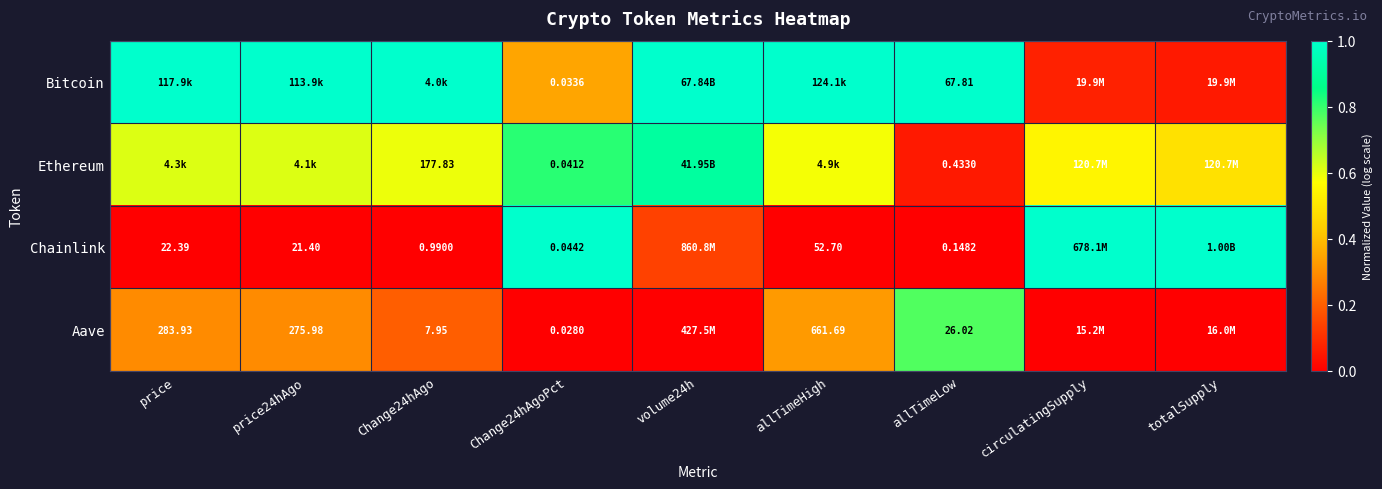

Is the value of Aave at price greater than the value of Ethereum at allTimeLow?

Yes